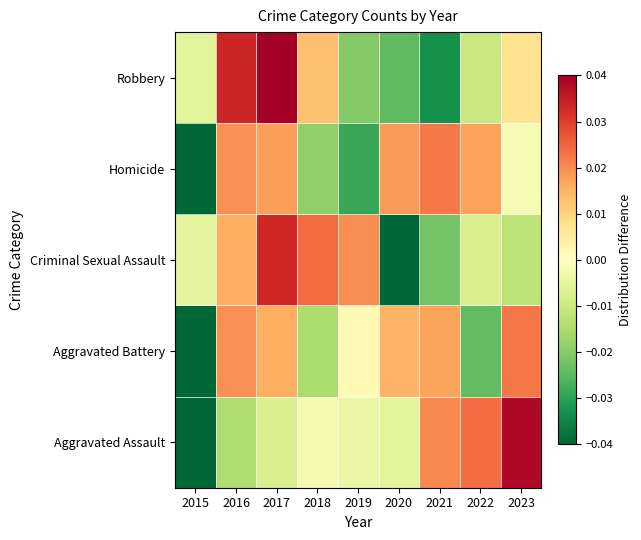

Reading left to right, transcribe all the data shown in this chart.

Aggravated Assault: 2015=-0.0	2016=-0.0	2017=-0.0	2018=-0.0	2019=-0.0	2020=-0.0	2021=0.0	2022=0.0	2023=0.0
Aggravated Battery: 2015=-0.1	2016=0.0	2017=0.0	2018=-0.0	2019=0.0	2020=0.0	2021=0.0	2022=-0.0	2023=0.0
Criminal Sexual Assault: 2015=-0.0	2016=0.0	2017=0.0	2018=0.0	2019=0.0	2020=-0.0	2021=-0.0	2022=-0.0	2023=-0.0
Homicide: 2015=-0.0	2016=0.0	2017=0.0	2018=-0.0	2019=-0.0	2020=0.0	2021=0.0	2022=0.0	2023=-0.0
Robbery: 2015=-0.0	2016=0.0	2017=0.0	2018=0.0	2019=-0.0	2020=-0.0	2021=-0.0	2022=-0.0	2023=0.0